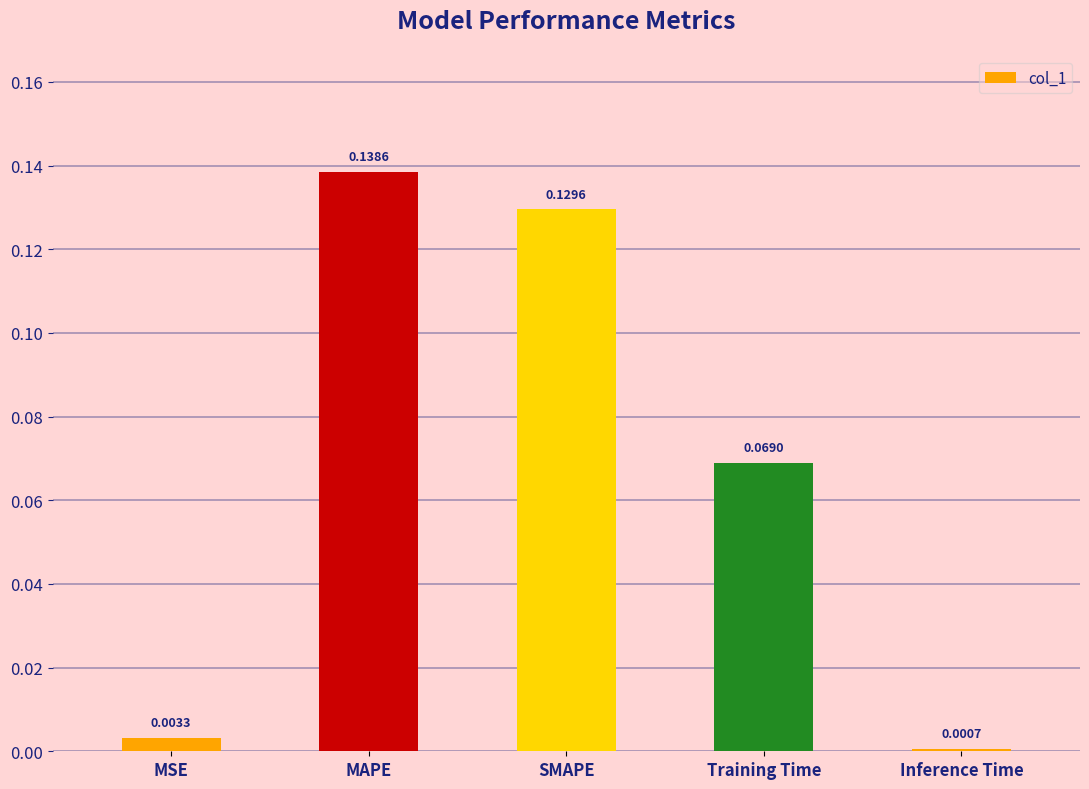

Which category has the lowest value across all series?

Inference Time